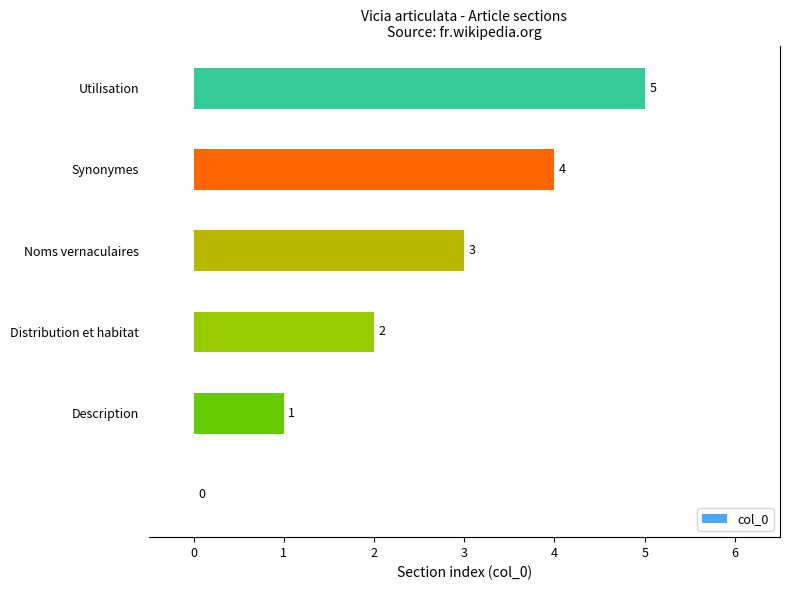

What is the greatest value displayed?

5